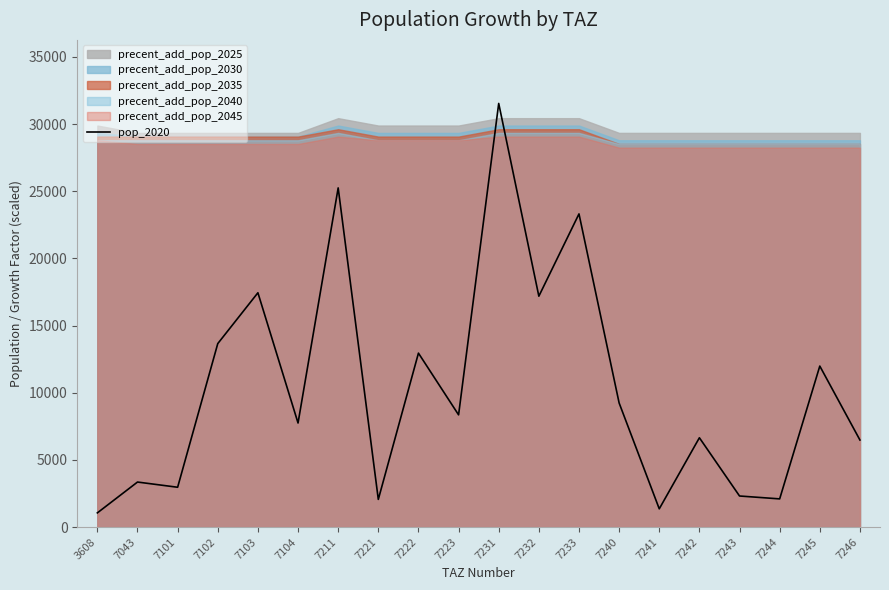

What is the difference between the second highest and second lowest values?

23889.5